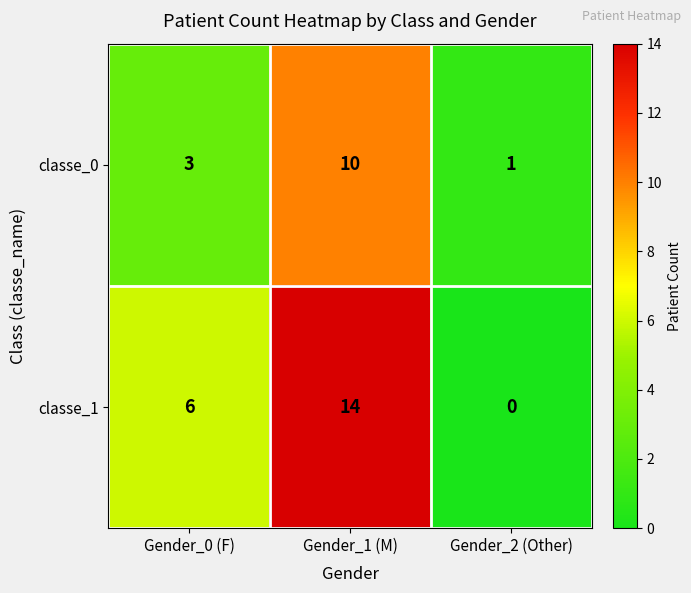

Reading left to right, list all the values displayed in this chart.

classe_0: Gender_0 (F)=3	Gender_1 (M)=10	Gender_2 (Other)=1
classe_1: Gender_0 (F)=6	Gender_1 (M)=14	Gender_2 (Other)=0